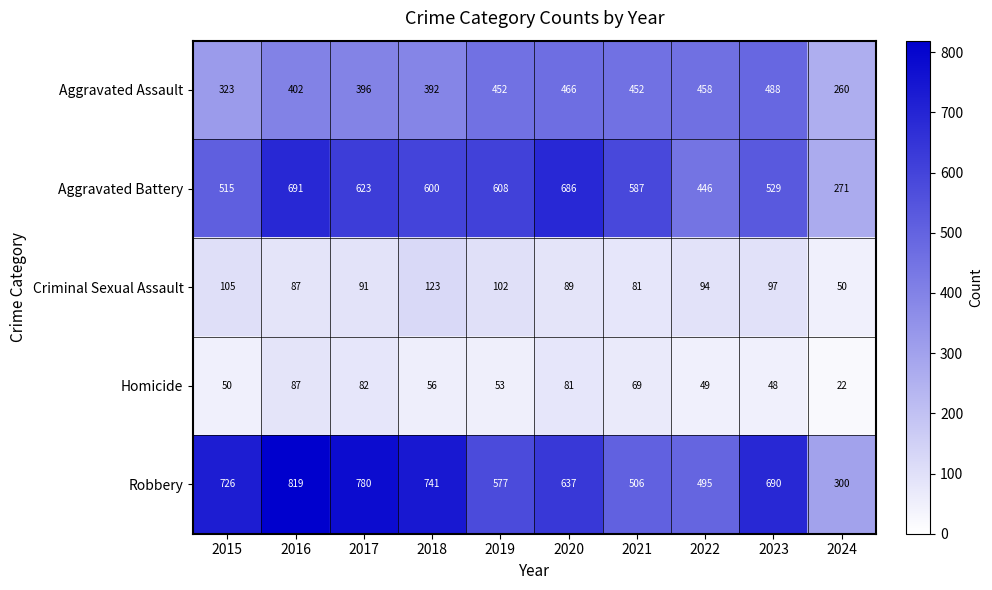

How many data points does each series have?

10